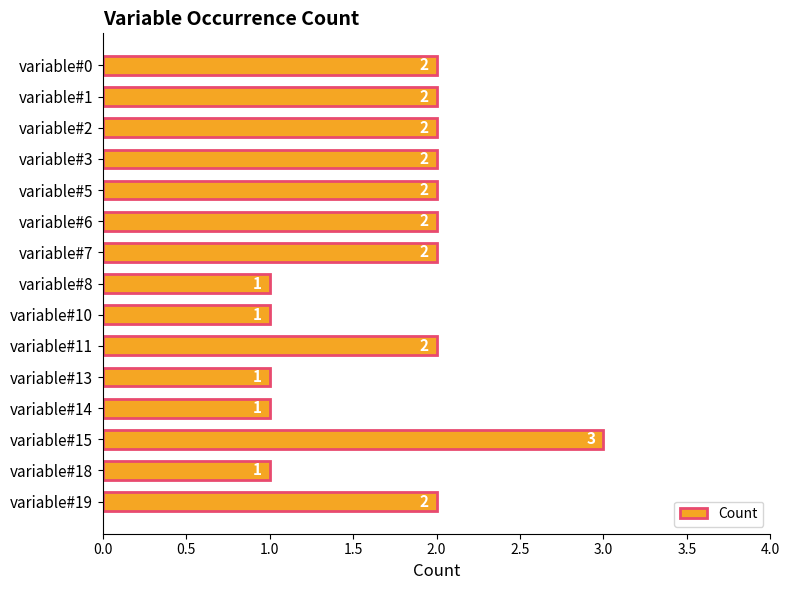

True or false: the data shows 2 at variable#0.

True